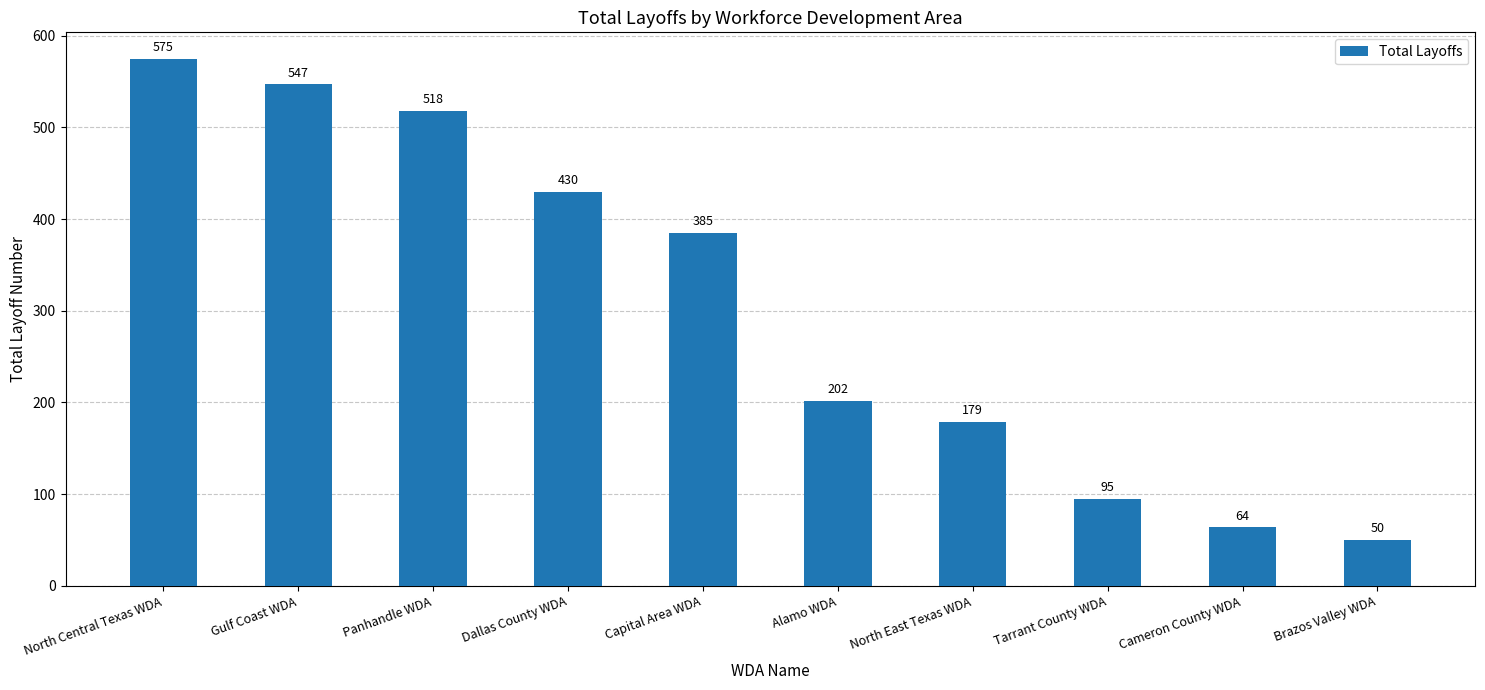

What value does the data have at Dallas County WDA, to the nearest 100?

400